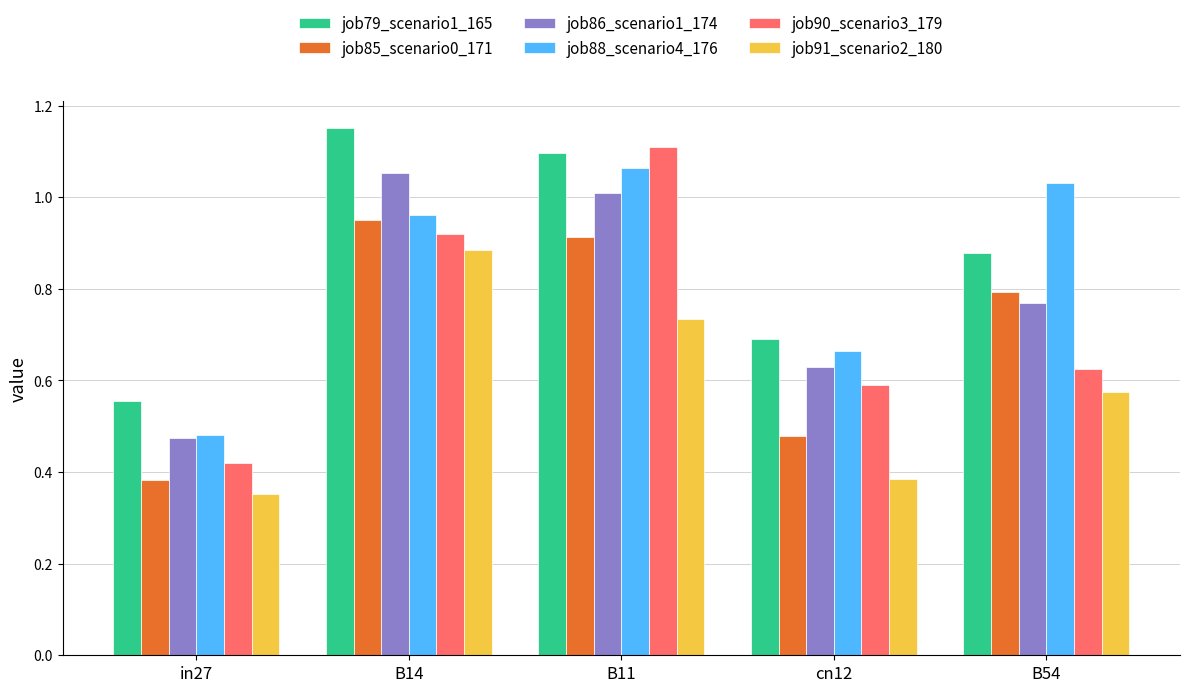

Which series has the largest total across all categories?

job79_scenario1_165